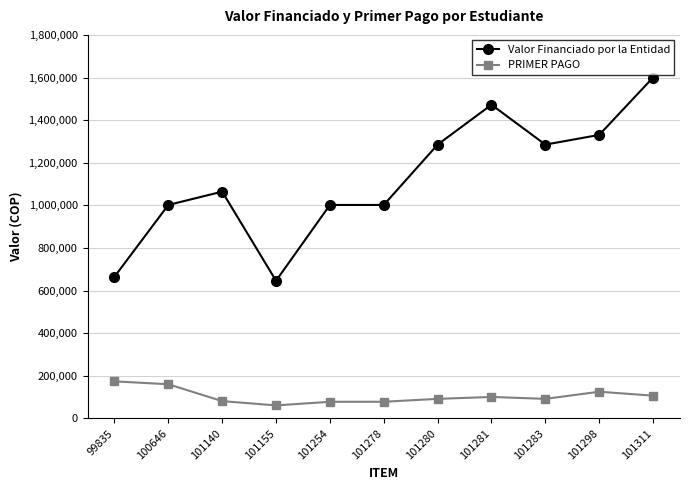

What is the difference between the PRIMER PAGO values at 101155 and 101311?

45793